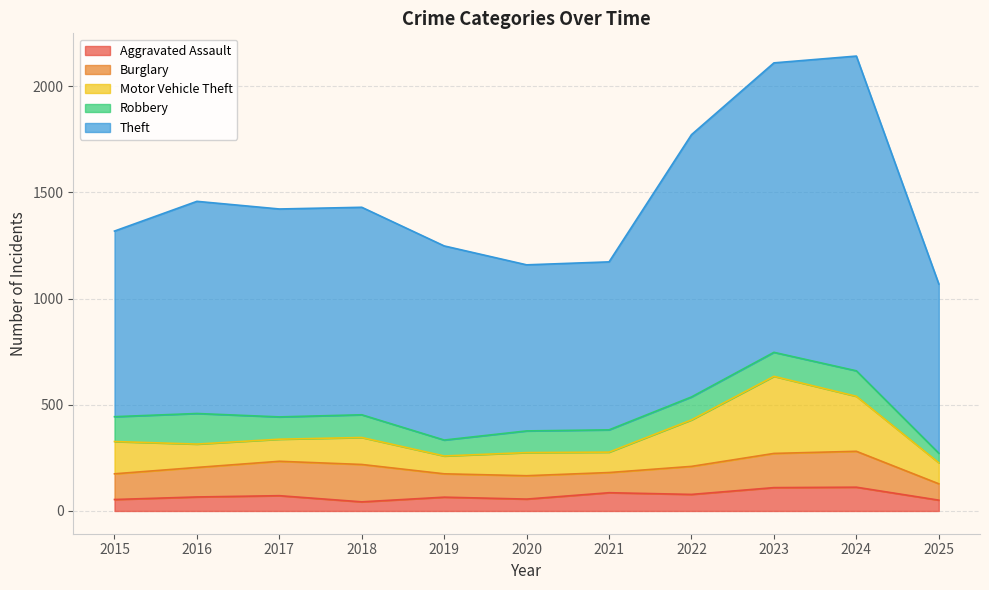

How many lines are shown in the chart?

5